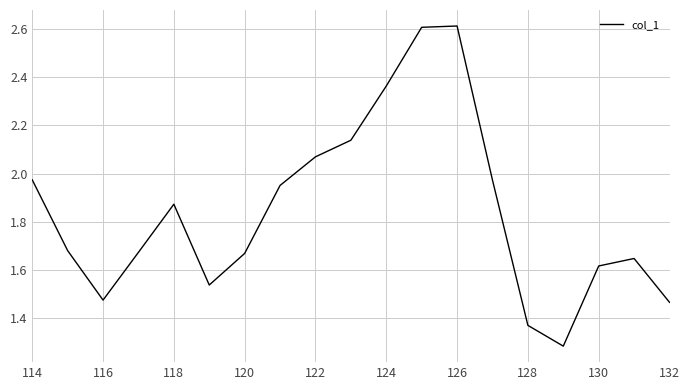

How many lines are shown in the chart?

1